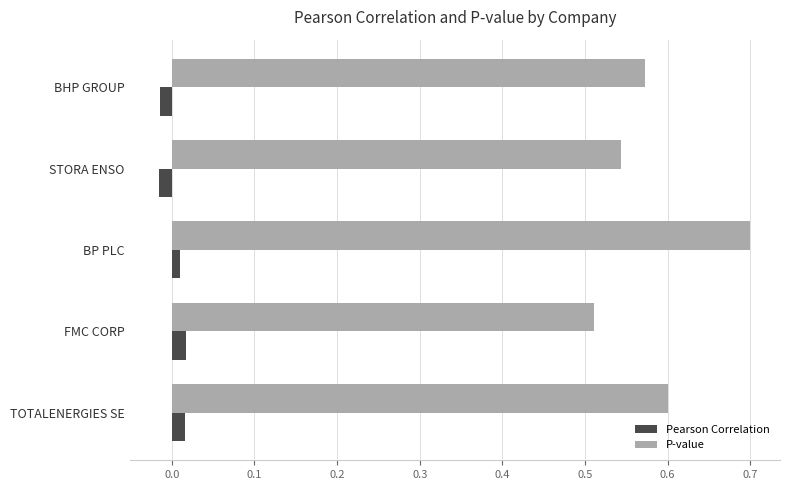

Which series has the largest range (max minus min)?

P-value